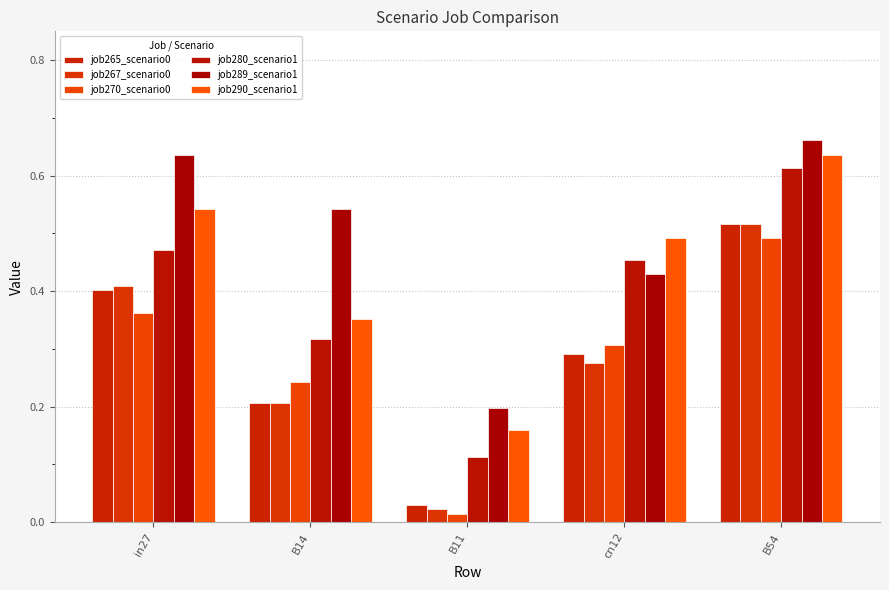

What position from the left is B11?

3